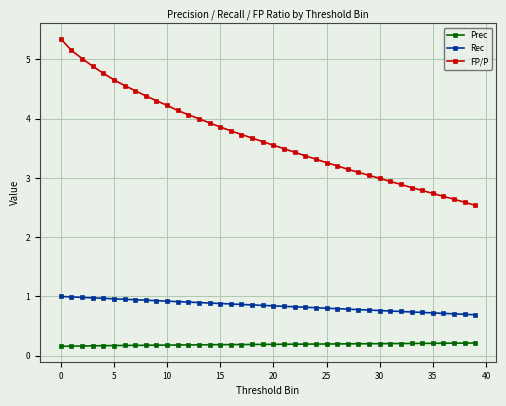

True or false: FP/P and Rec intersect in this chart.

False